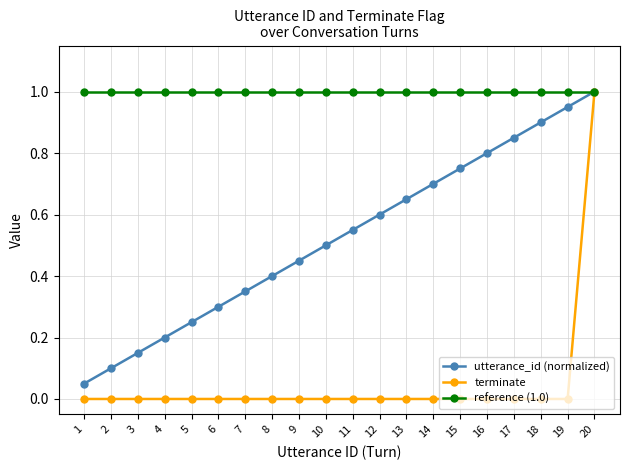

What is the lowest value of the reference (1.0) series?

1.0